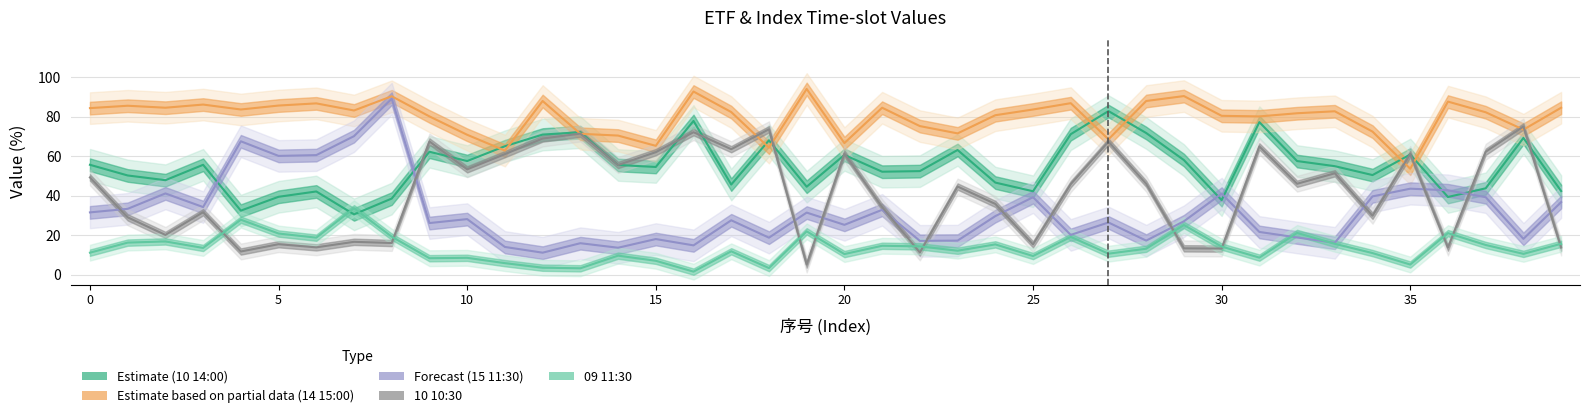

How many data points in 14 15:00 are above 82?

22